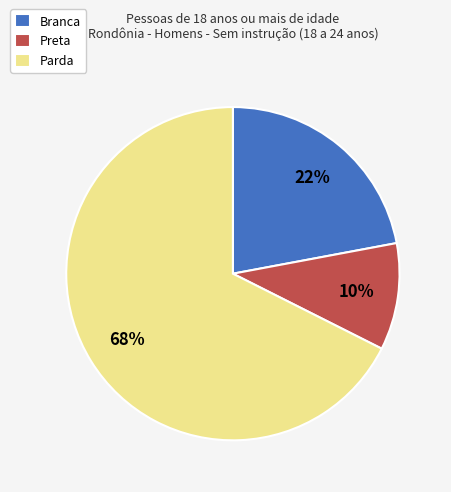

How many slices are in this pie chart?

3